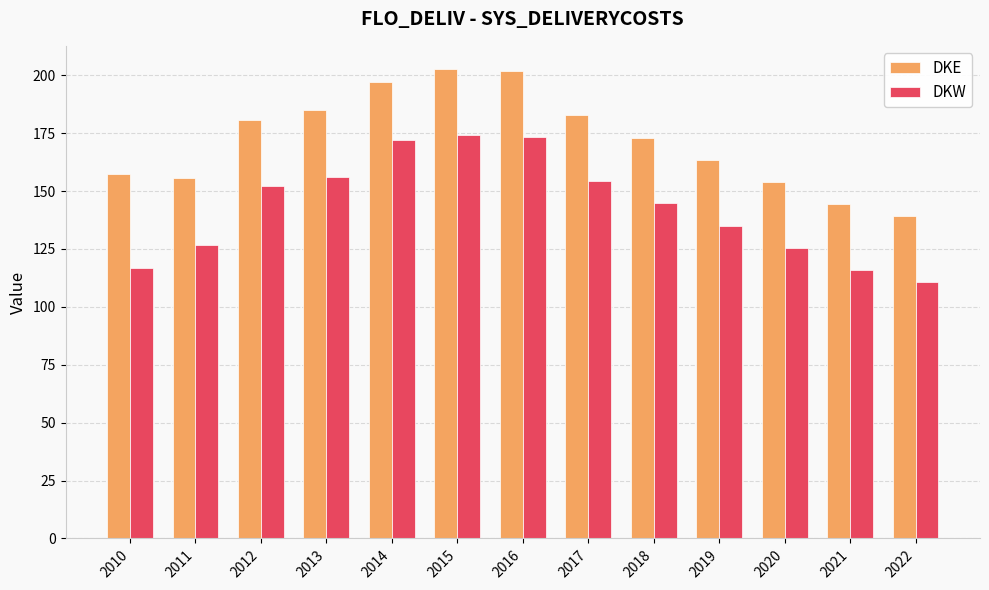

The value of DKW at 2022 is 110.7. True or false?

True